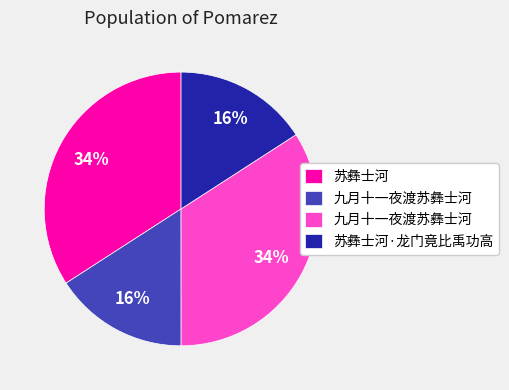

Does any single category account for the majority?

No